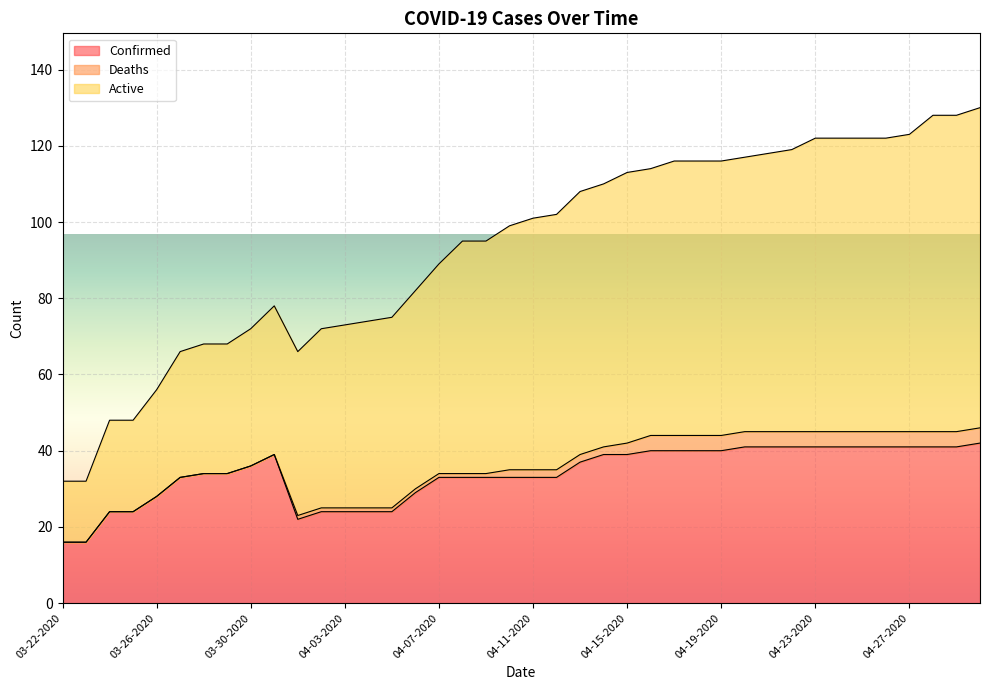

What is the highest value of the Confirmed series?

42